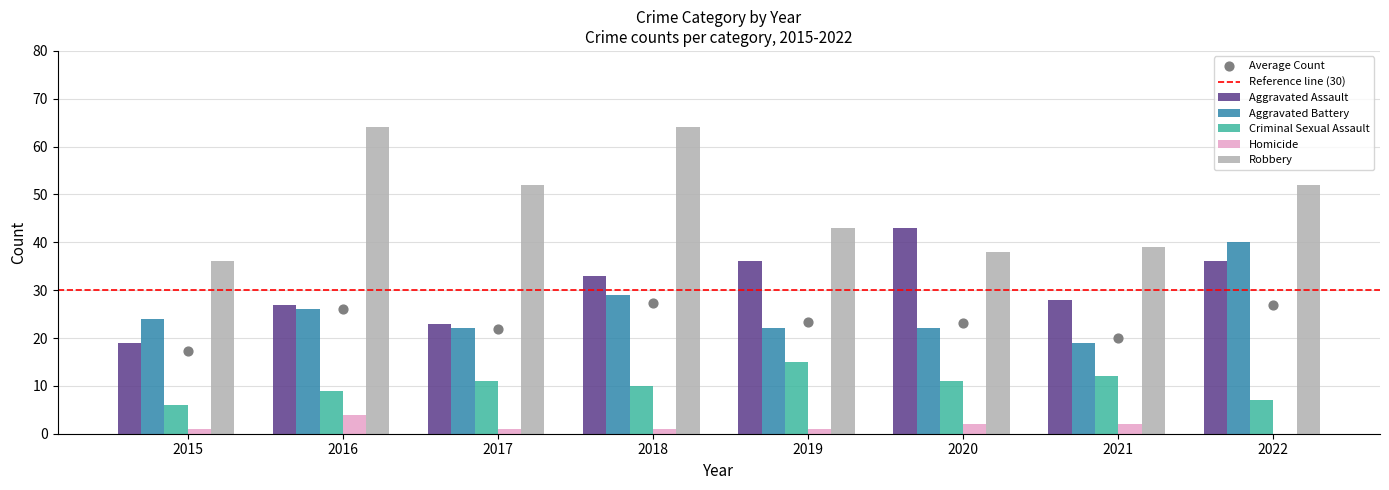

Which series has the widest spread of Y values?

Robbery